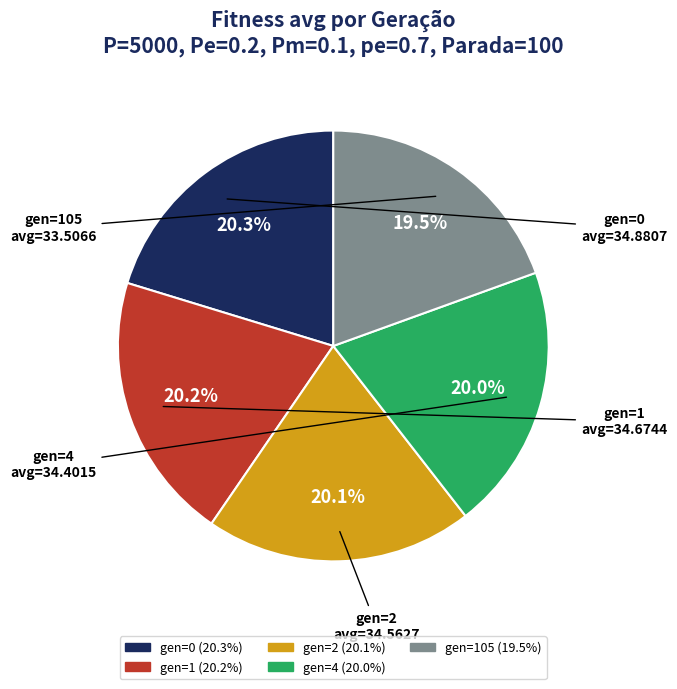

Is there any slice that represents more than half of the pie?

No